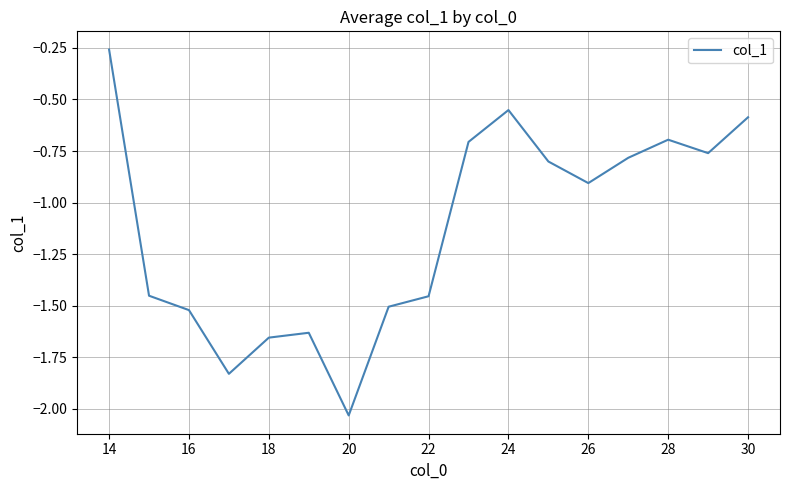

What is the difference between the maximum and minimum values?

1.8